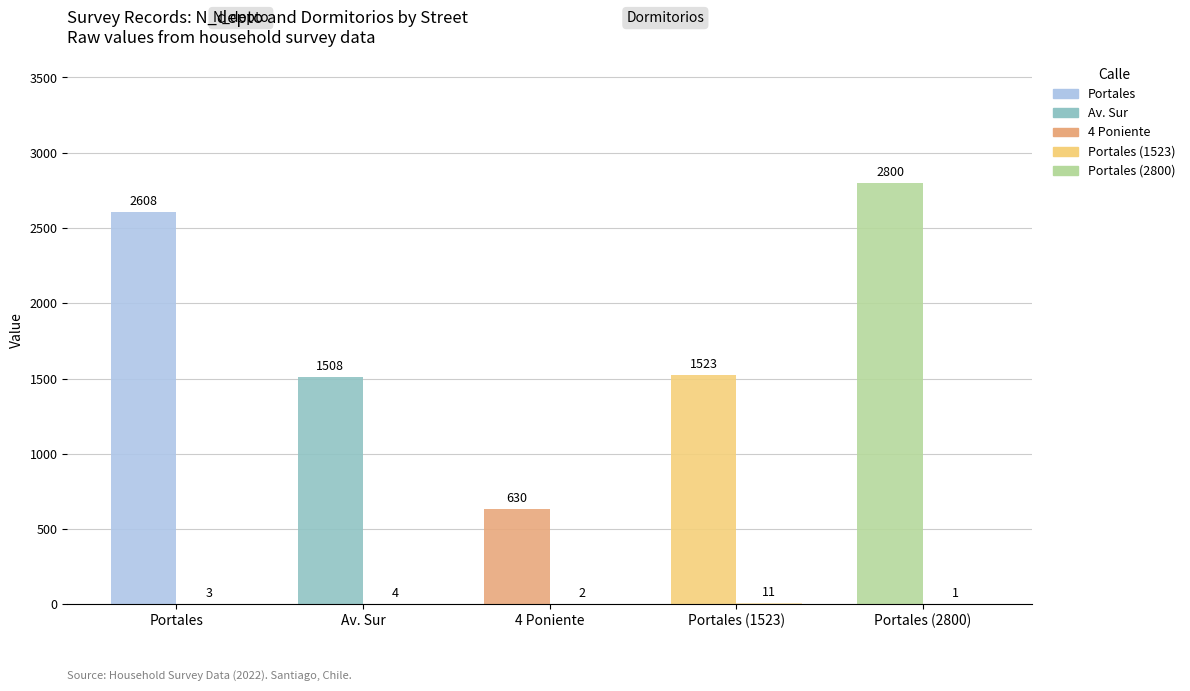

How many groups of bars are there?

5